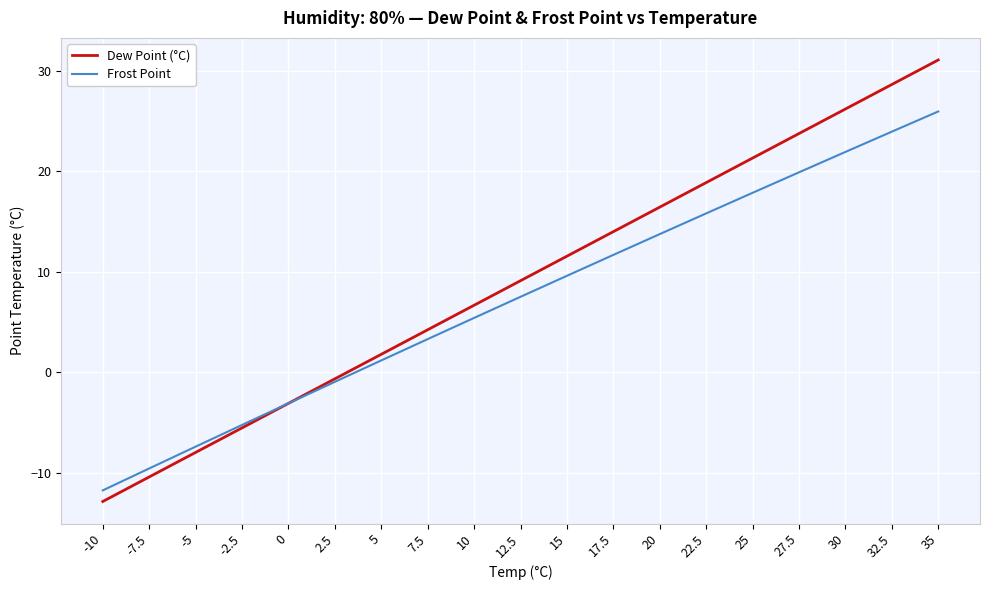

Is this an area chart (filled region under the line)?

No